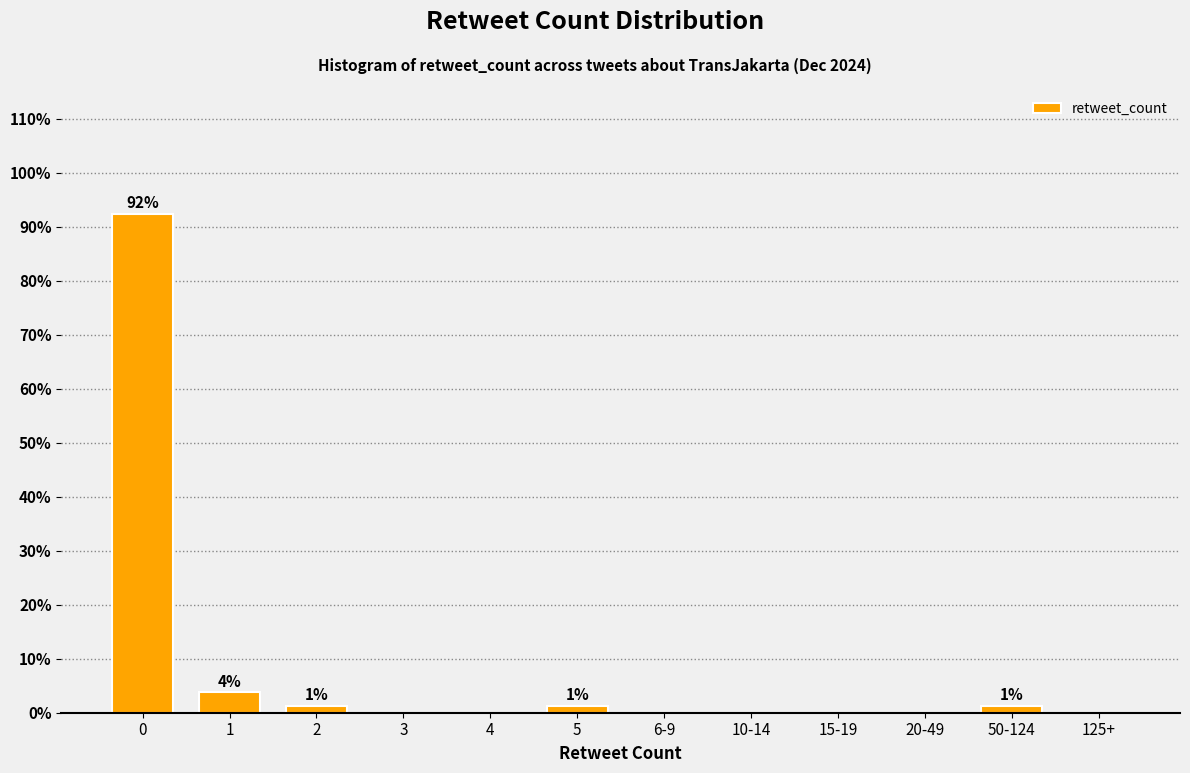

The value at 20-49 is 0.0. True or false?

True